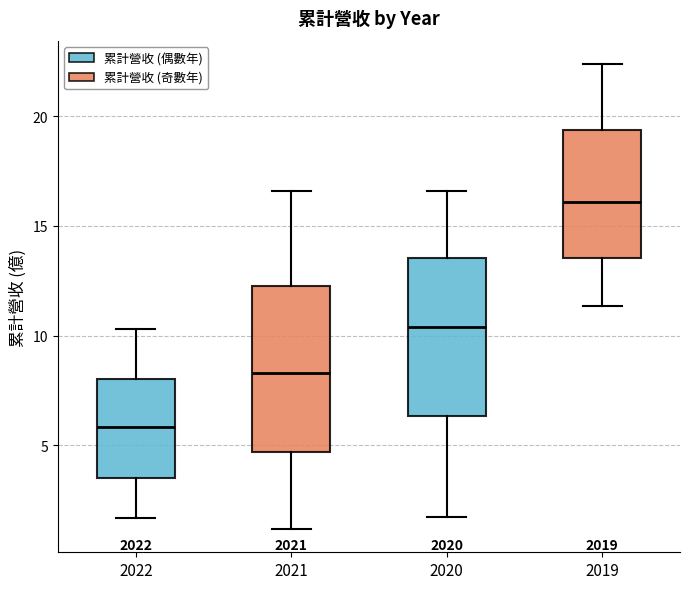

Reading left to right, transcribe this box plot: for each box, give where its median line is, the range the box spans, and where its two whiskers end, as read against the y-axis. The values are not printed on the chart, so give them approximately, as read against the axis.

2022: median 6.0, box 3.5 to 8.0, whiskers 1.5 to 10.5
2021: median 8.5, box 4.5 to 12.5, whiskers 1.0 to 16.5
2020: median 10.5, box 6.5 to 13.5, whiskers 1.5 to 16.5
2019: median 16.0, box 13.5 to 19.5, whiskers 11.5 to 22.5